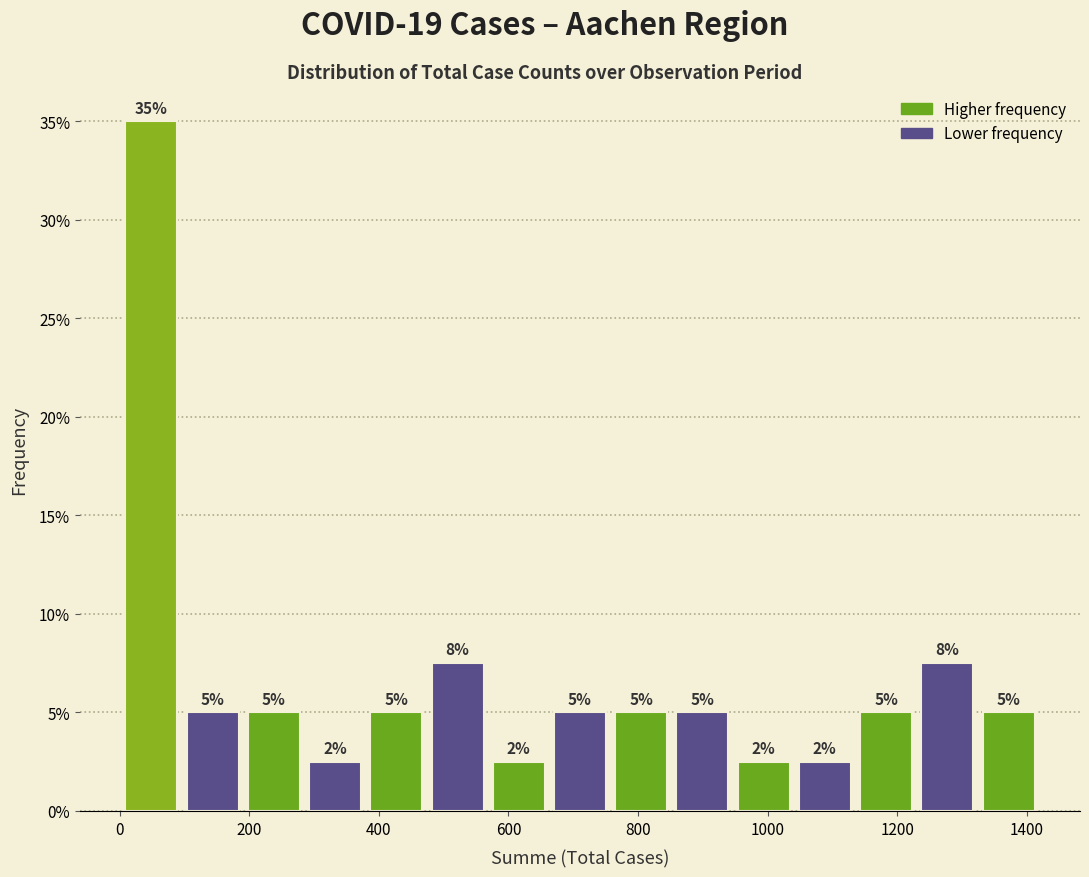

Over which range of the x-axis is the bar tallest?

0 to 100